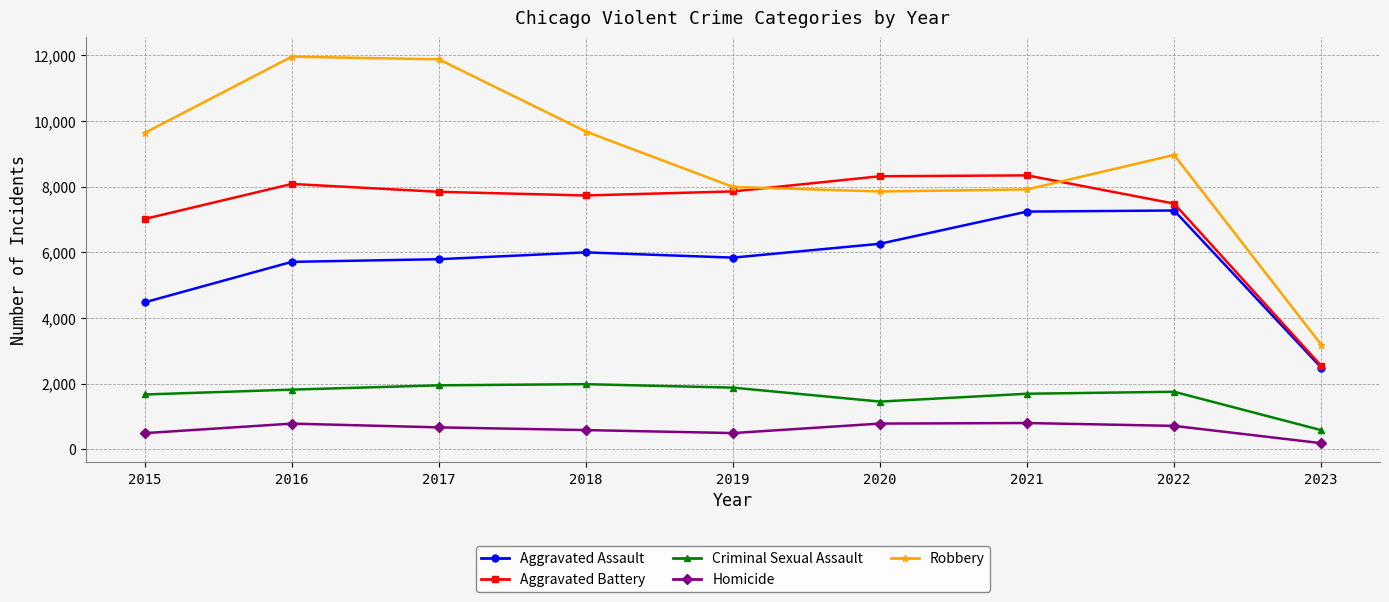

In Robbery, how many points are higher than both neighbors (excluding endpoints)?

2